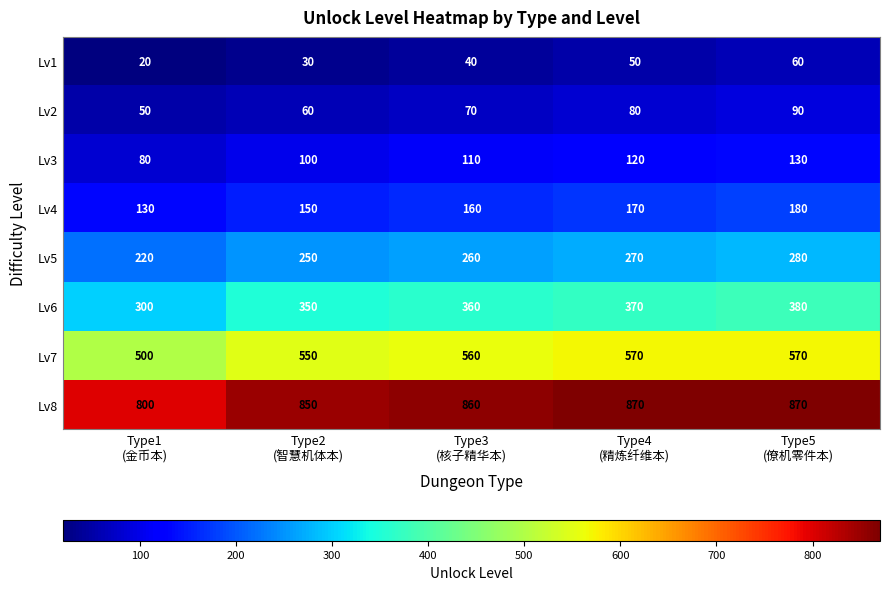

Which series has the widest spread of values?

Lv6